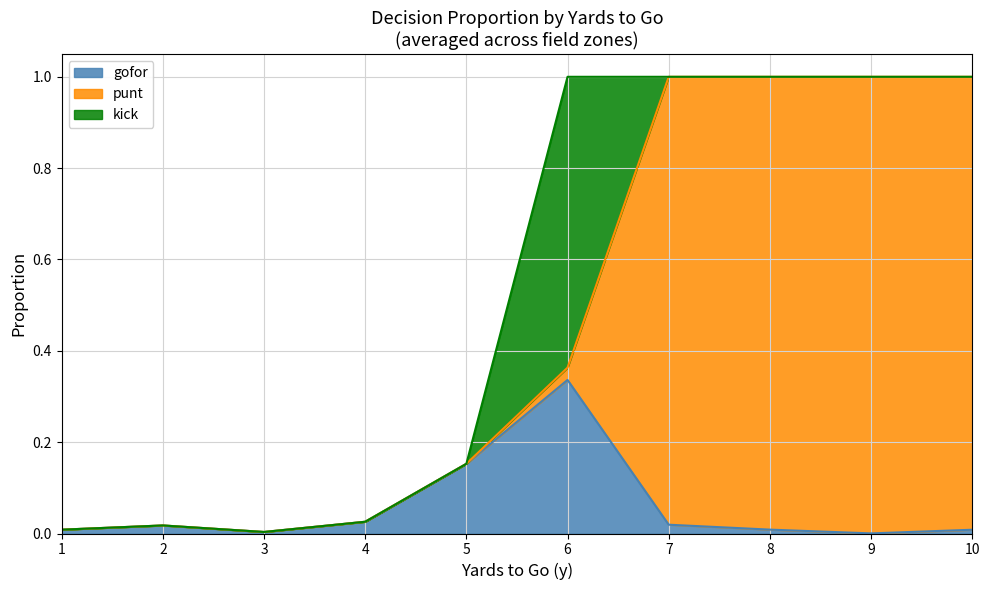

True or false: kick and gofor intersect in this chart.

True